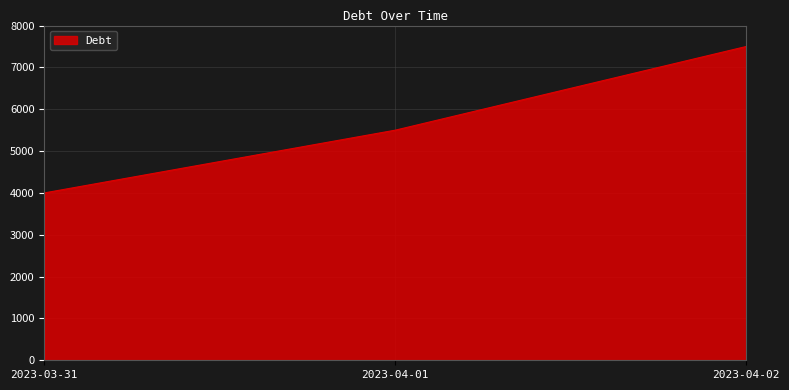

What is the sum of all values?

17000